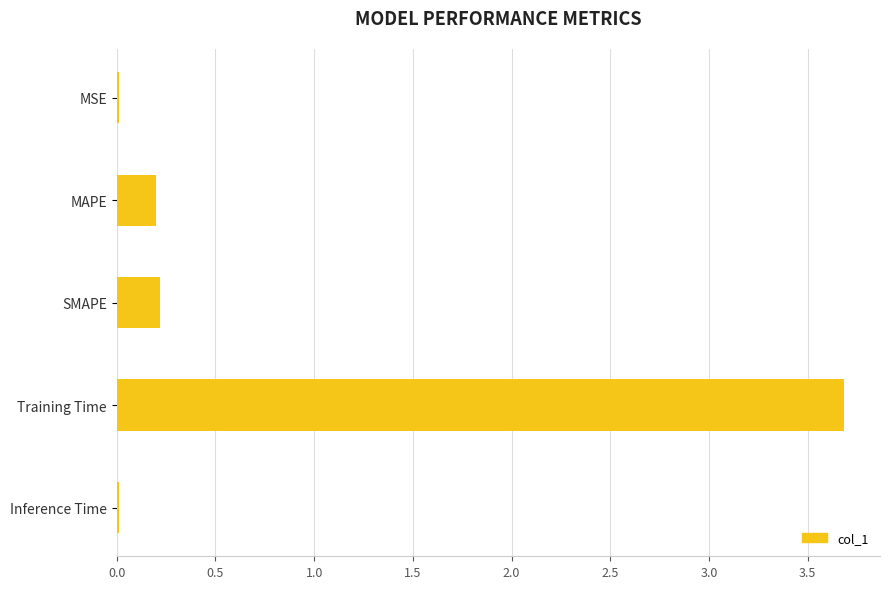

Which has a higher value, Inference Time or MAPE?

MAPE